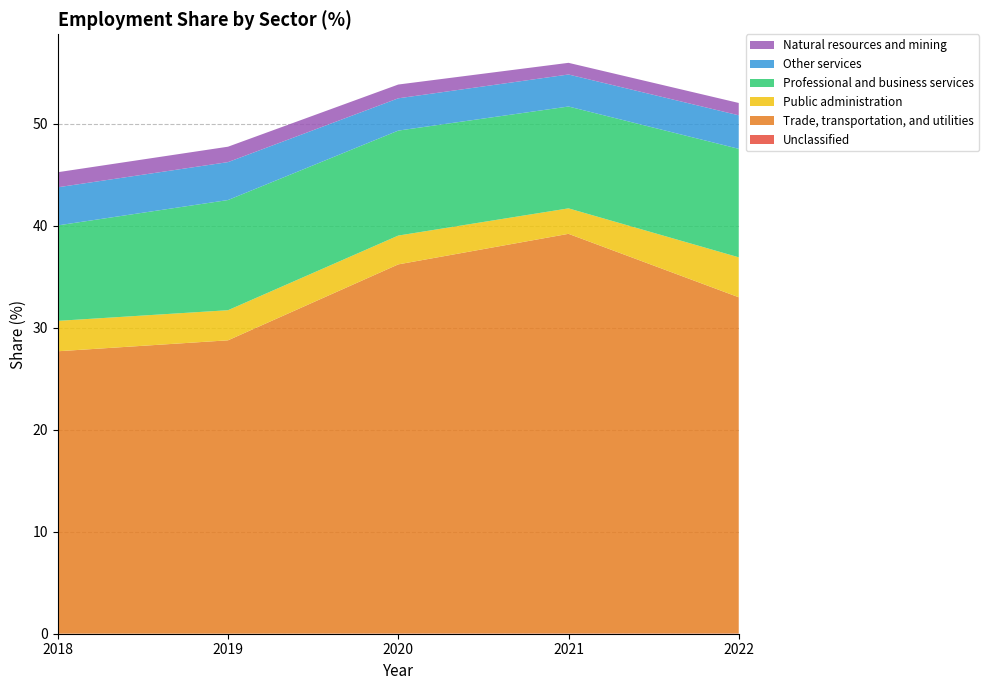

Reading right to left, list all the values displayed in this chart.

Unclassified: 2022=0.0	2021=0.0	2020=0.0	2019=0.0	2018=0.0
Trade, transportation, and utilities: 2022=32.9	2021=39.2	2020=36.2	2019=28.7	2018=27.7
Public administration: 2022=3.9	2021=2.5	2020=2.8	2019=3.0	2018=3.0
Professional and business services: 2022=10.6	2021=10.0	2020=10.3	2019=10.8	2018=9.4
Other services: 2022=3.3	2021=3.1	2020=3.2	2019=3.7	2018=3.7
Natural resources and mining: 2022=1.2	2021=1.1	2020=1.4	2019=1.5	2018=1.5